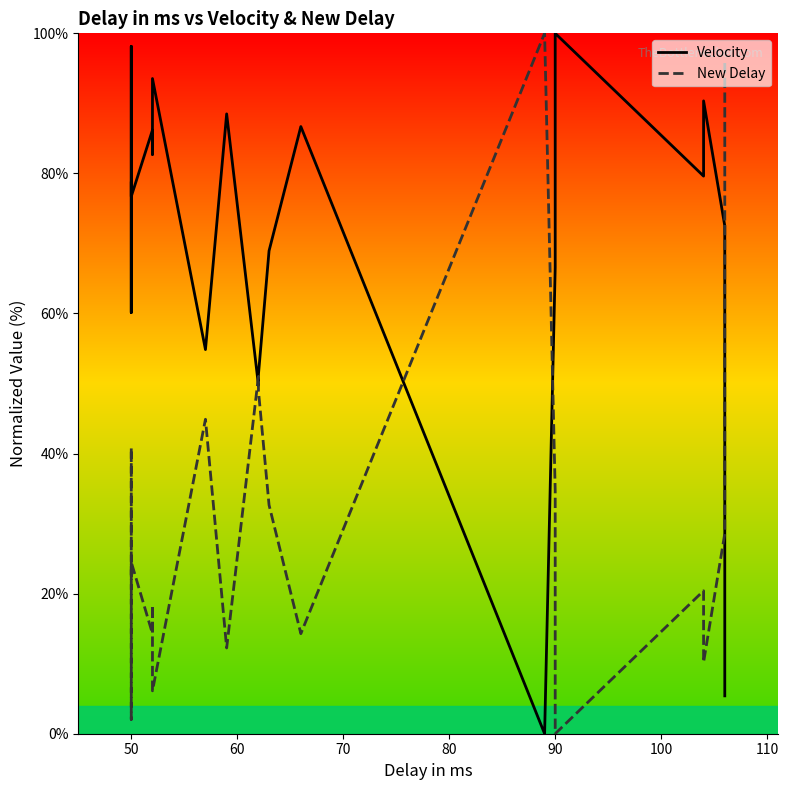

The value of New Delay at 13 is 164.2. True or false?

False